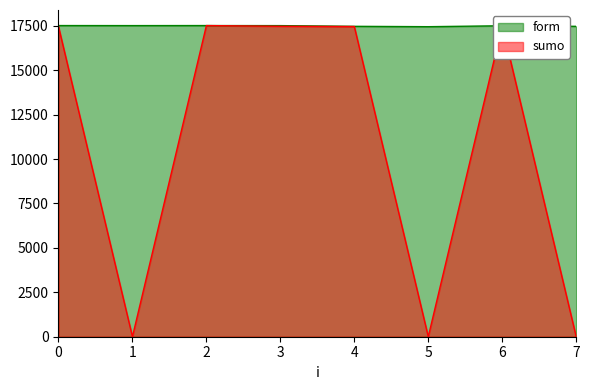

Which series has the widest spread of values?

sumo